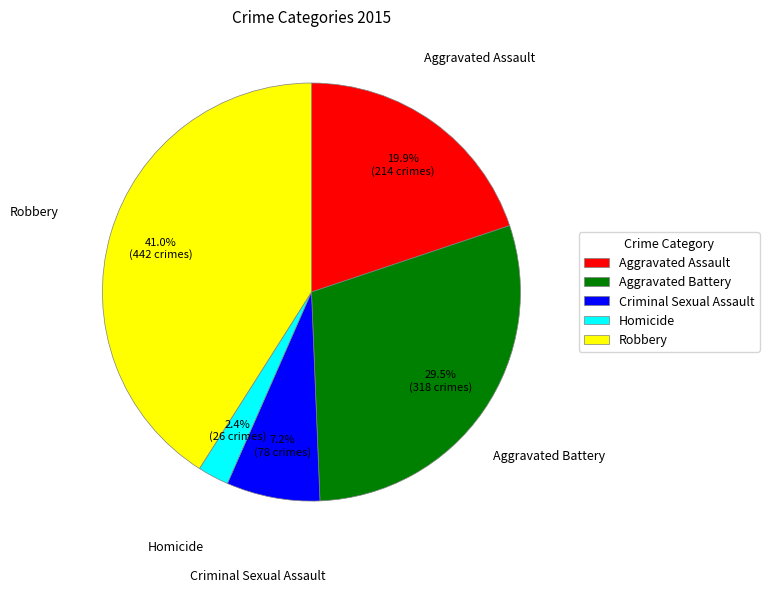

What percentage is the Robbery slice, to the nearest percent?

41%